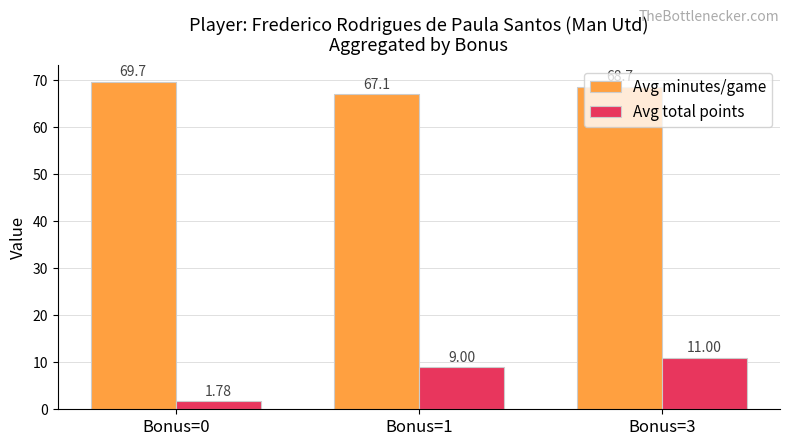

What is the sum of the Avg total points values at Bonus=0 and Bonus=1?

10.8